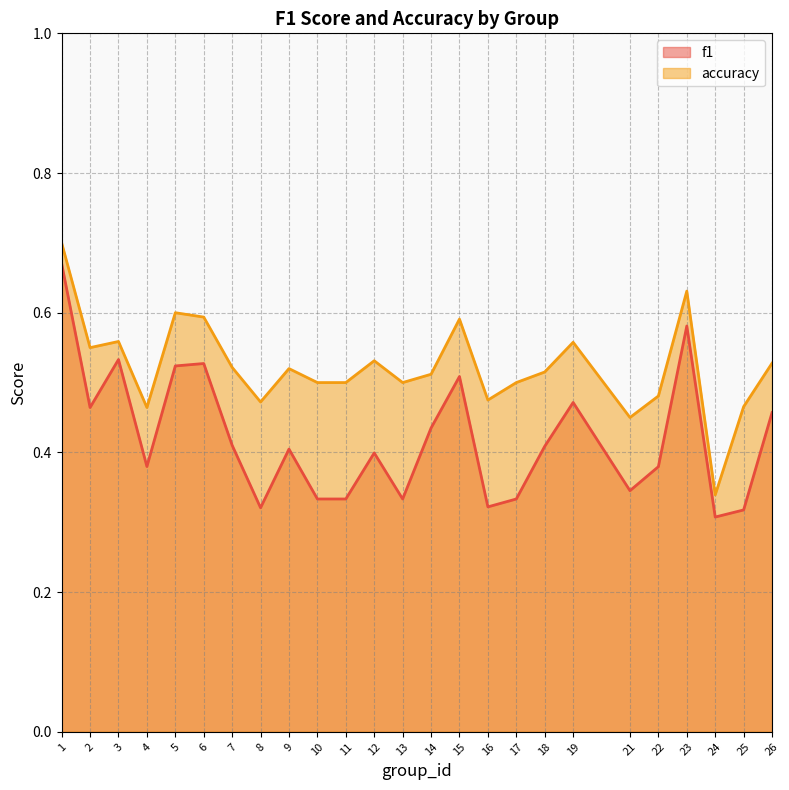

What is the sum of the f1 values at 11 and 13?

0.7